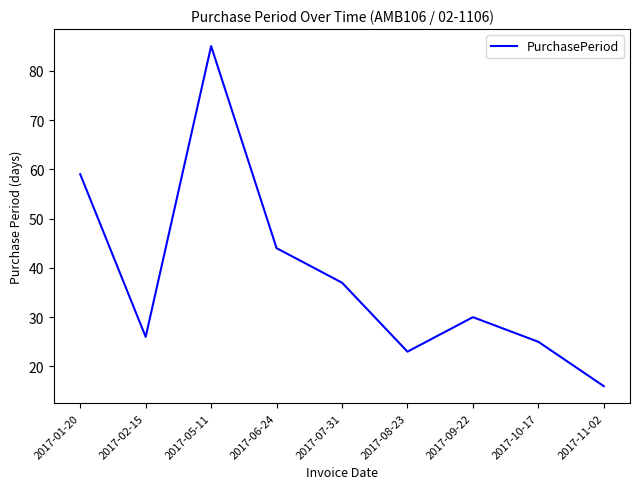

What position from the right is 2017-01-20?

9